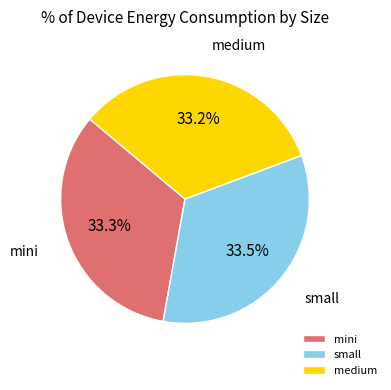

Does small represent more than half of the total?

No